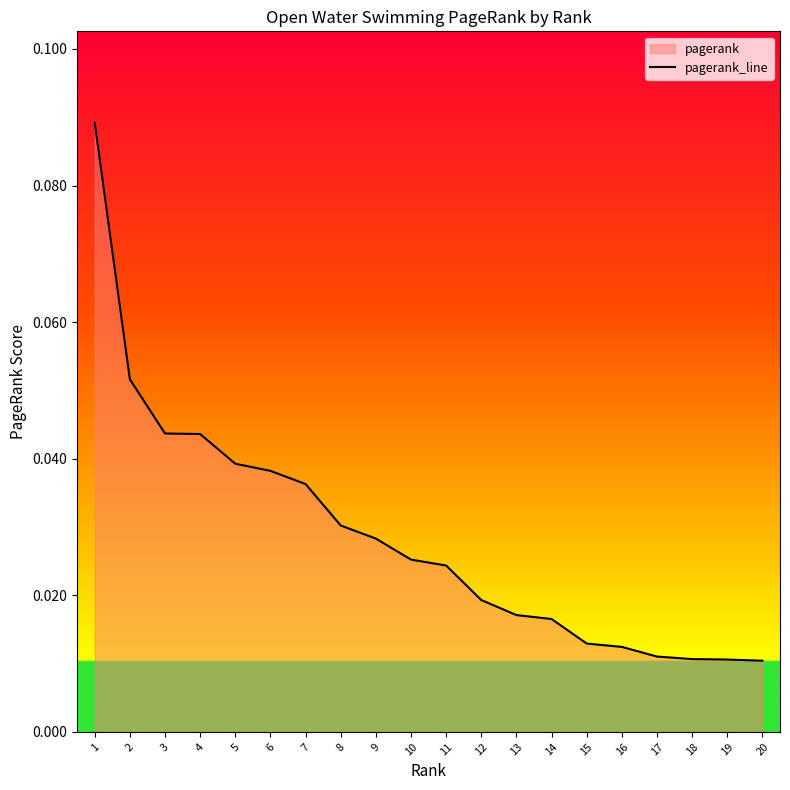

True or false: there are more than 0 points higher than both neighbors.

False